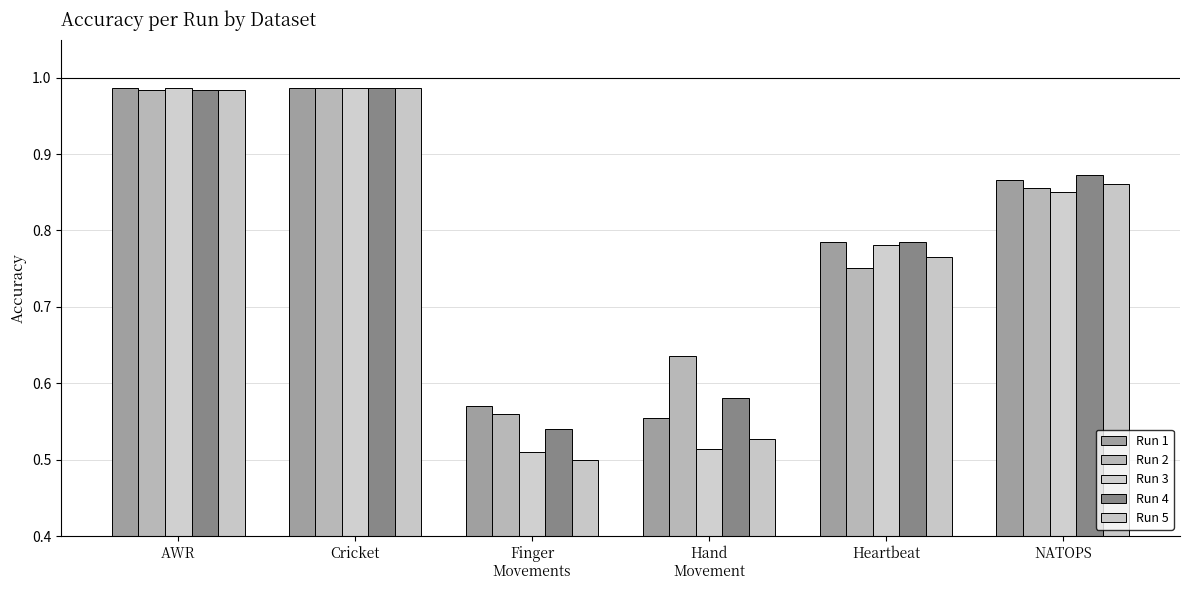

What is the smallest value displayed?

0.5